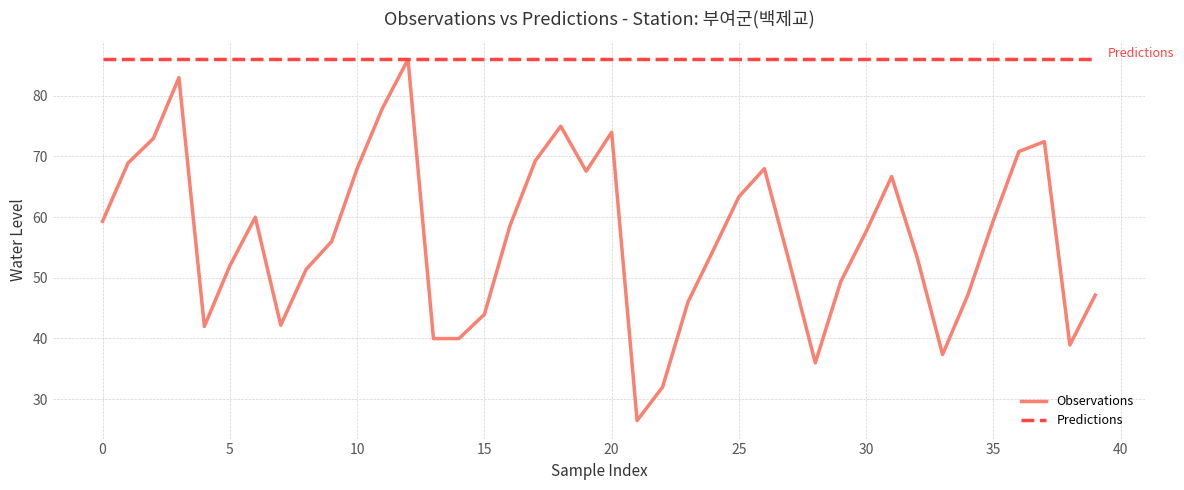

What is the highest value of the Predictions series?

86.0